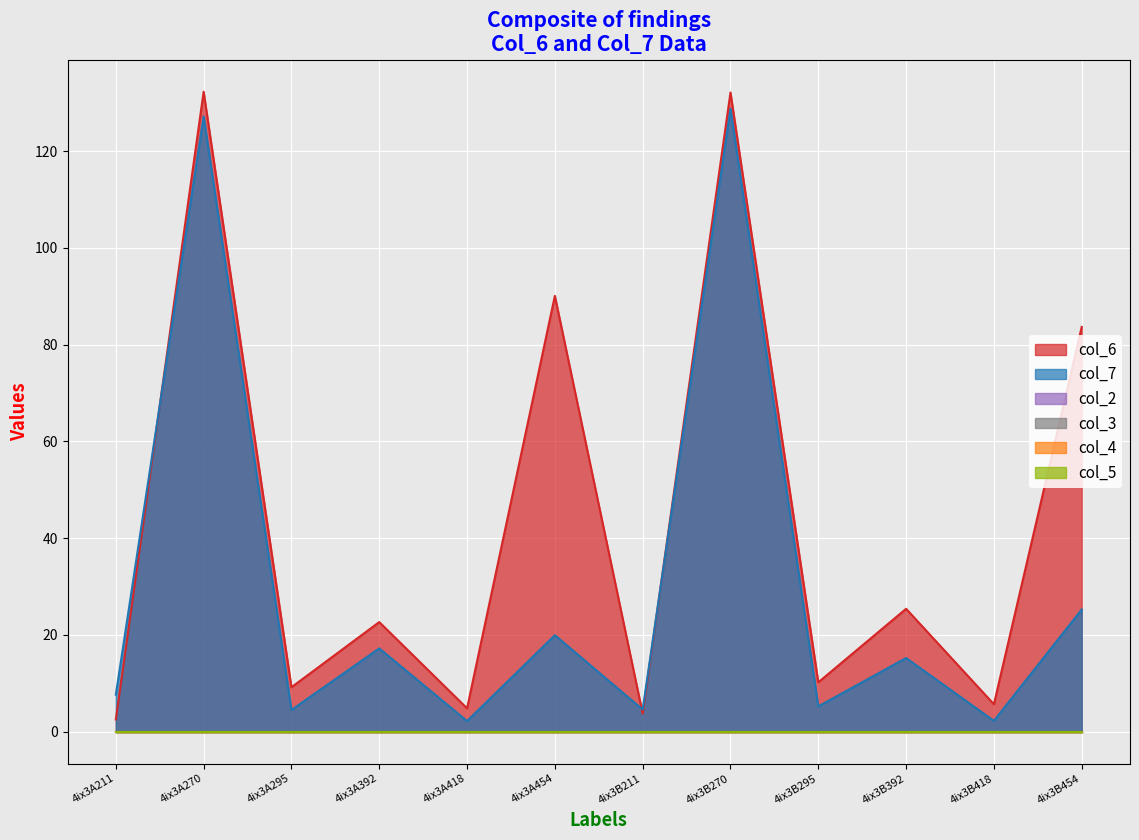

Rank the categories by col_5 value from lowest to highest.

4ix3A211, 4ix3A270, 4ix3A295, 4ix3A392, 4ix3A418, 4ix3A454, 4ix3B211, 4ix3B270, 4ix3B295, 4ix3B392, 4ix3B418, 4ix3B454